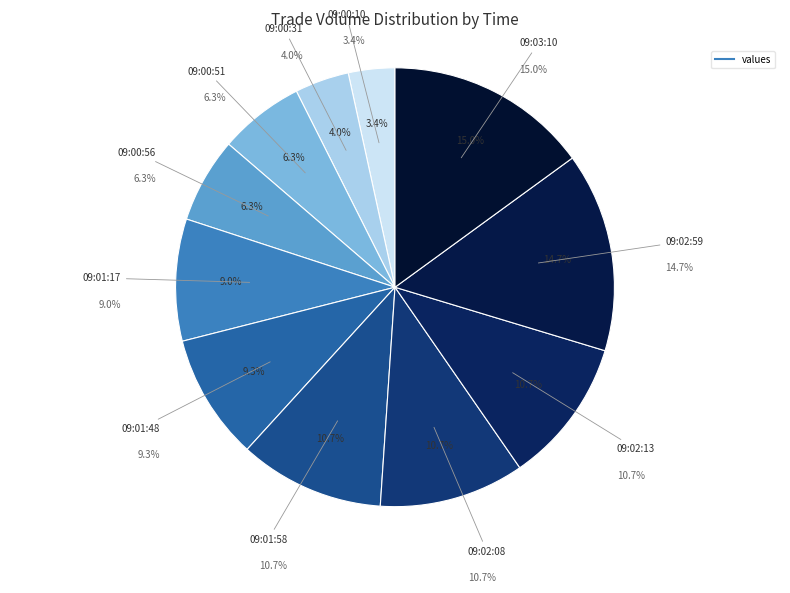

What percentage is the 09:00:56 slice, to the nearest percent?

6%